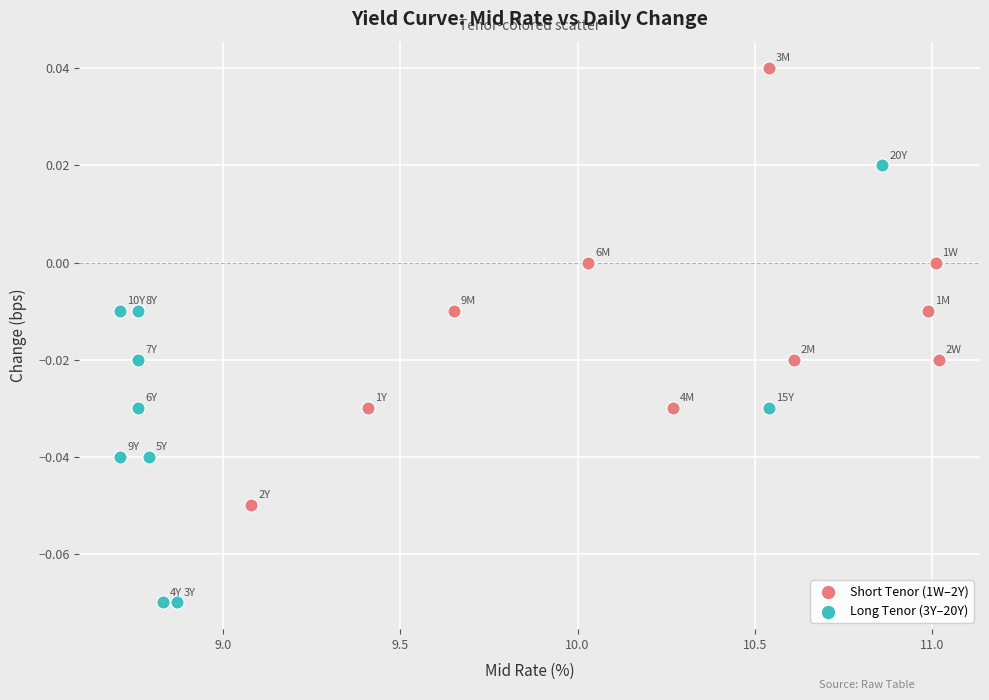

Which series contains the highest Y value?

Short Tenor (1W–2Y)